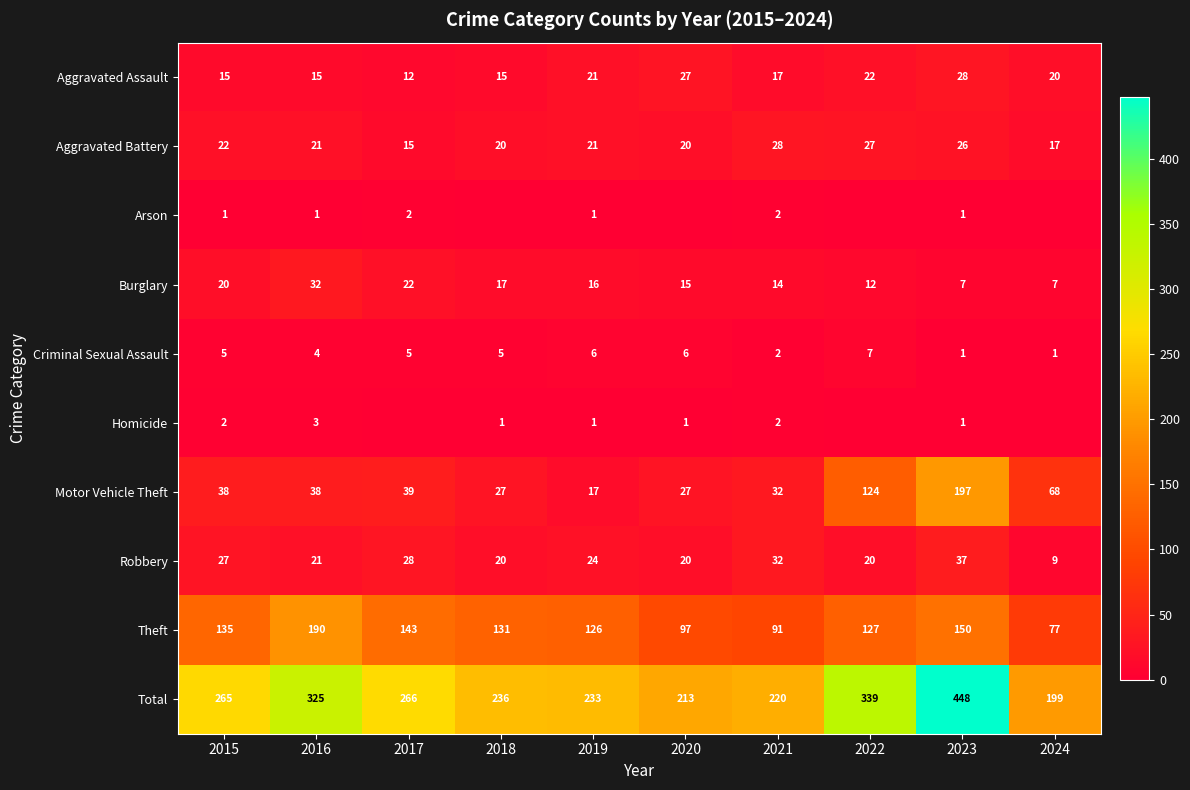

At which label does Robbery reach its peak?

2023